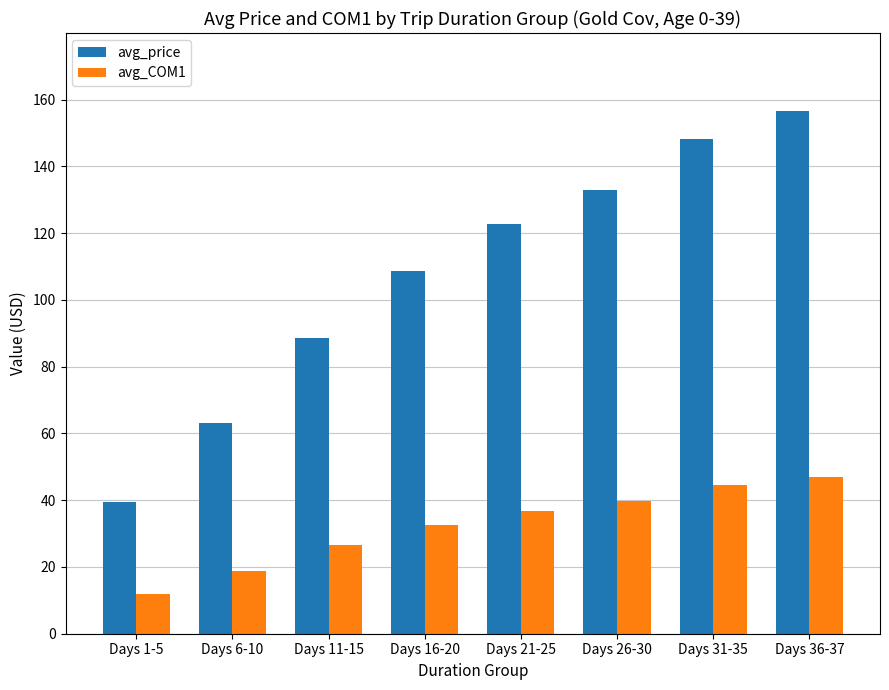

What is the sum of all avg_COM1 values?

258.0